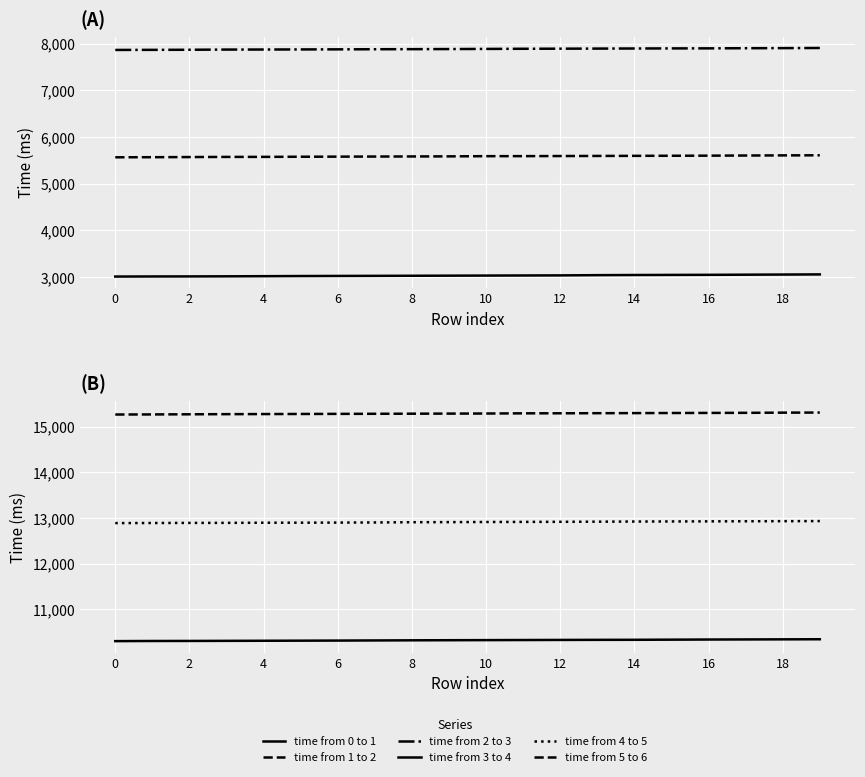

Reading right to left, extract all data points from this chart.

time from 0 to 1: 3057	3054	3051	3048	3046	3044	3041	3036	3034	3032	3030	3028	3026	3024	3022	3019	3016	3014	3013	3011
time from 1 to 2: 5608	5606	5603	5600	5598	5596	5594	5592	5590	5589	5585	5583	5581	5579	5577	5574	5573	5570	5567	5565
time from 2 to 3: 7906	7903	7901	7898	7897	7895	7893	7891	7889	7886	7883	7881	7879	7877	7875	7873	7872	7868	7866	7864
time from 3 to 4: 10345	10343	10341	10339	10336	10333	10332	10330	10328	10326	10324	10322	10319	10316	10314	10312	10310	10308	10307	10304
time from 4 to 5: 12931	12929	12927	12925	12923	12921	12918	12915	12913	12911	12908	12906	12901	12898	12896	12895	12892	12891	12889	12887
time from 5 to 6: 15306	15304	15300	15298	15296	15294	15292	15290	15289	15285	15283	15281	15279	15277	15275	15273	15271	15268	15265	15263